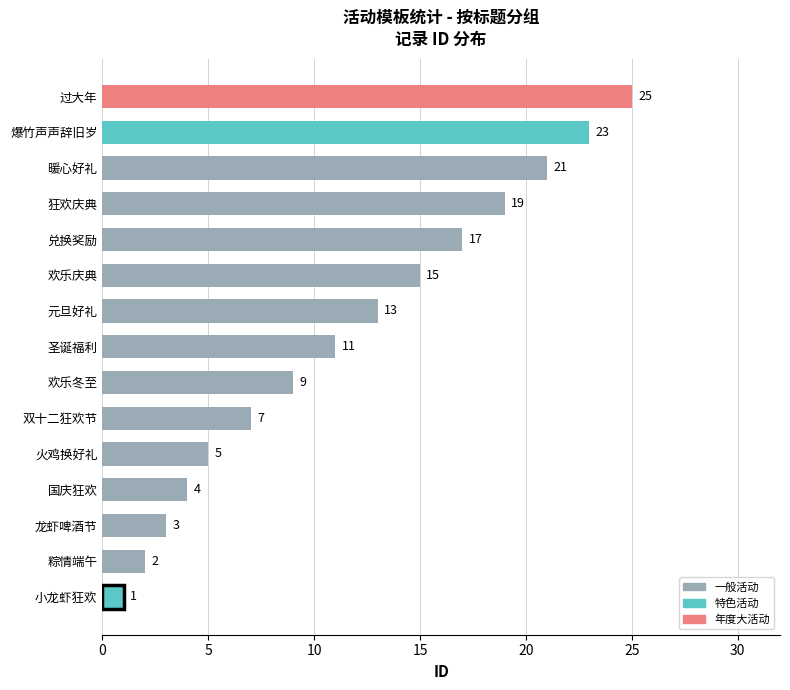

List the labels in order of value, smallest first.

小龙虾狂欢, 粽情端午, 龙虾啤酒节, 国庆狂欢, 火鸡换好礼, 双十二狂欢节, 欢乐冬至, 圣诞福利, 元旦好礼, 欢乐庆典, 兑换奖励, 狂欢庆典, 暖心好礼, 爆竹声声辞旧岁, 过大年